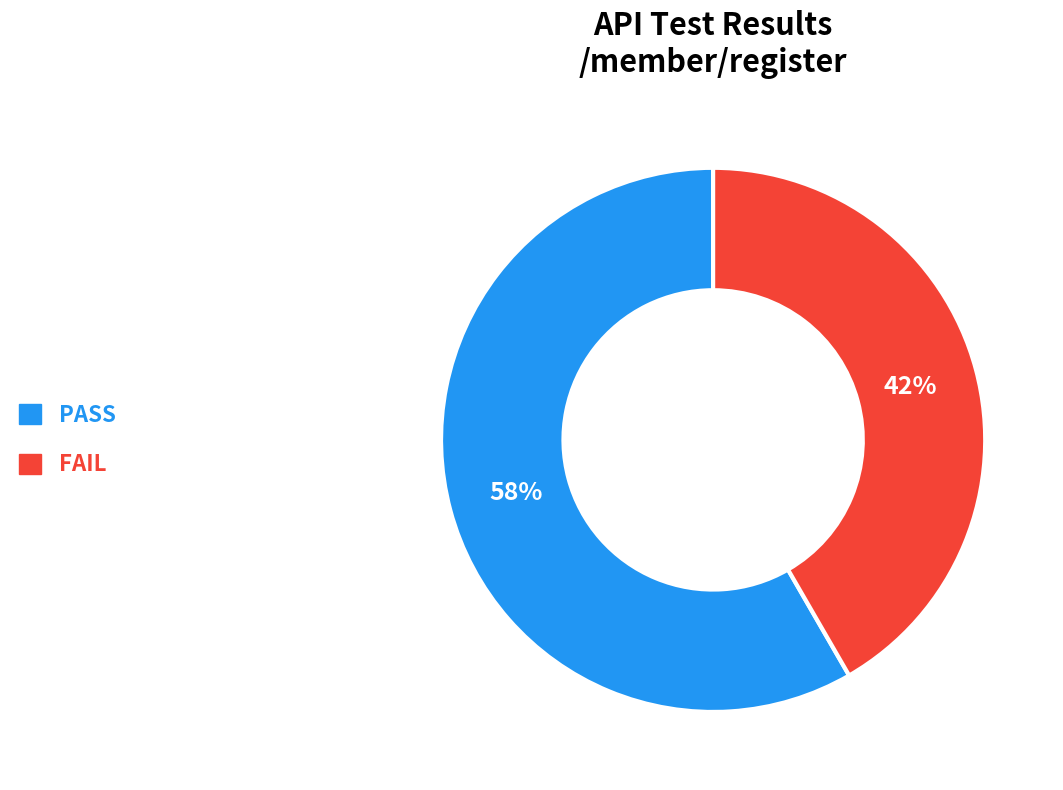

How many segments does this pie chart have?

2